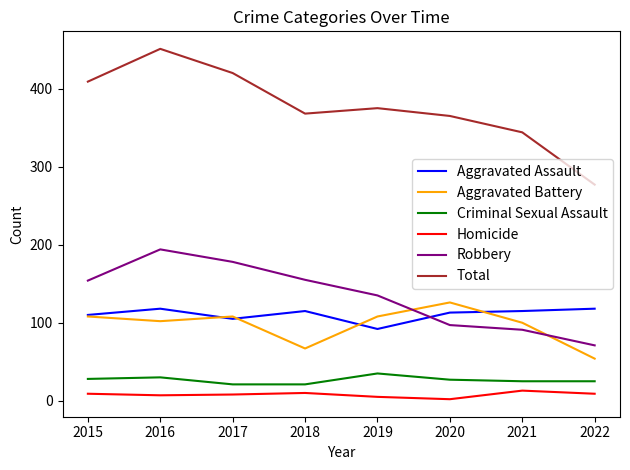

True or false: Aggravated Battery and Robbery intersect in this chart.

True